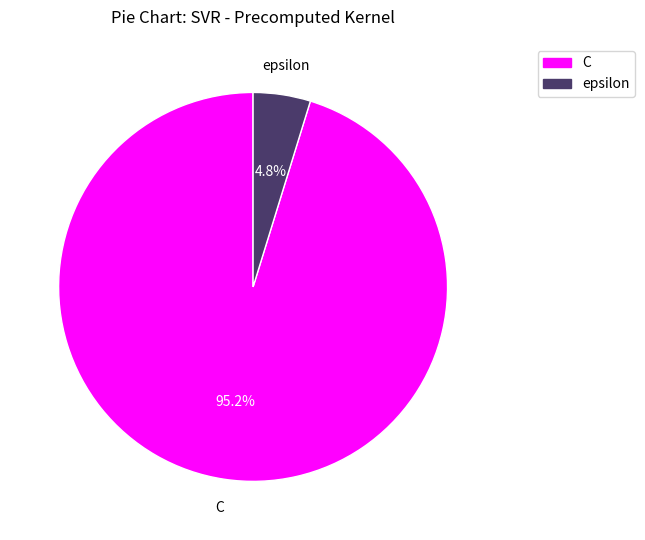

How many slices are in this pie chart?

2